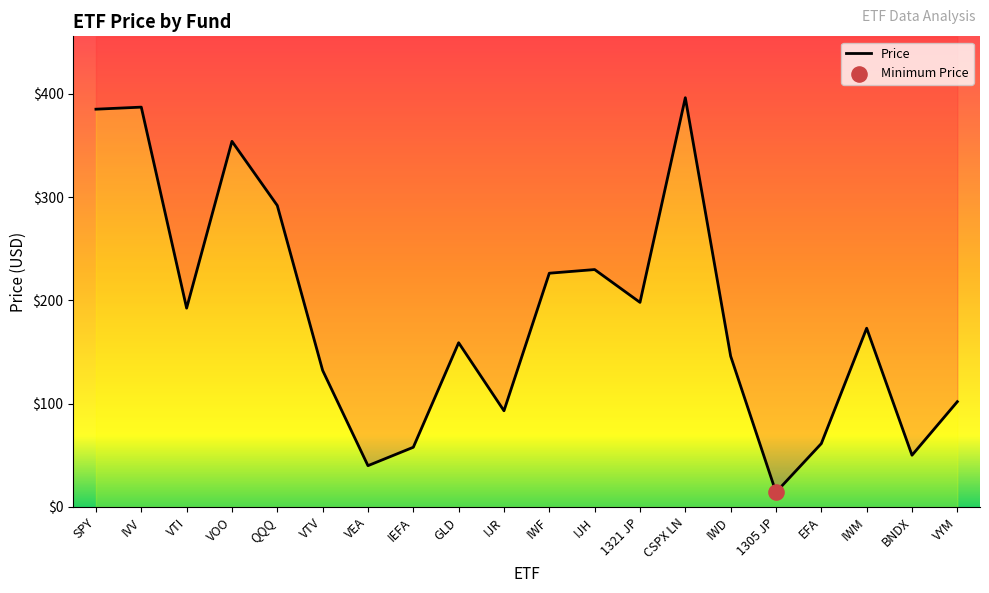

Which has a higher value, GLD or VTV?

GLD